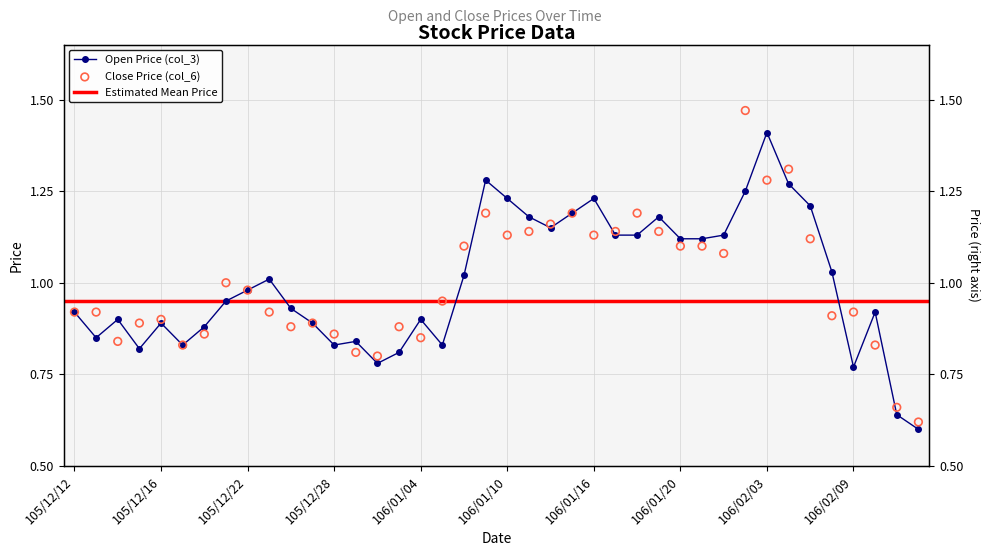

Which series contains the highest Y value?

col_6